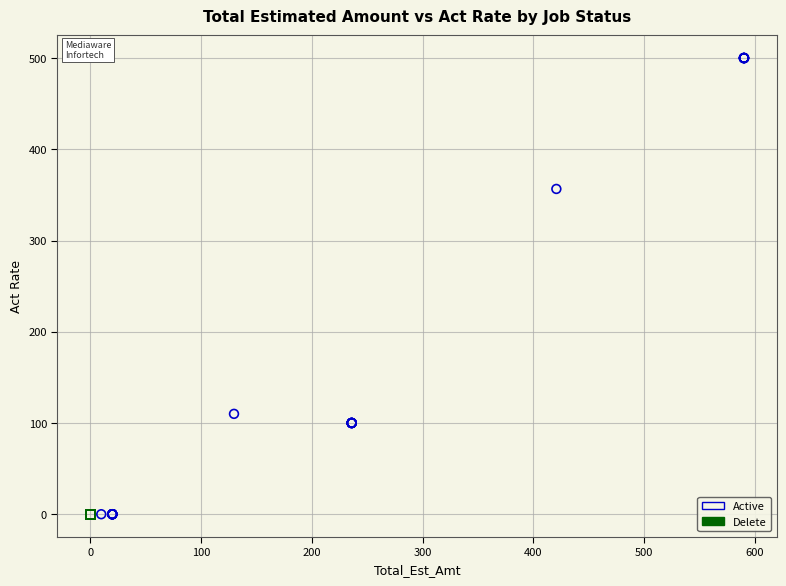

Which series reaches the maximum Y coordinate?

Active